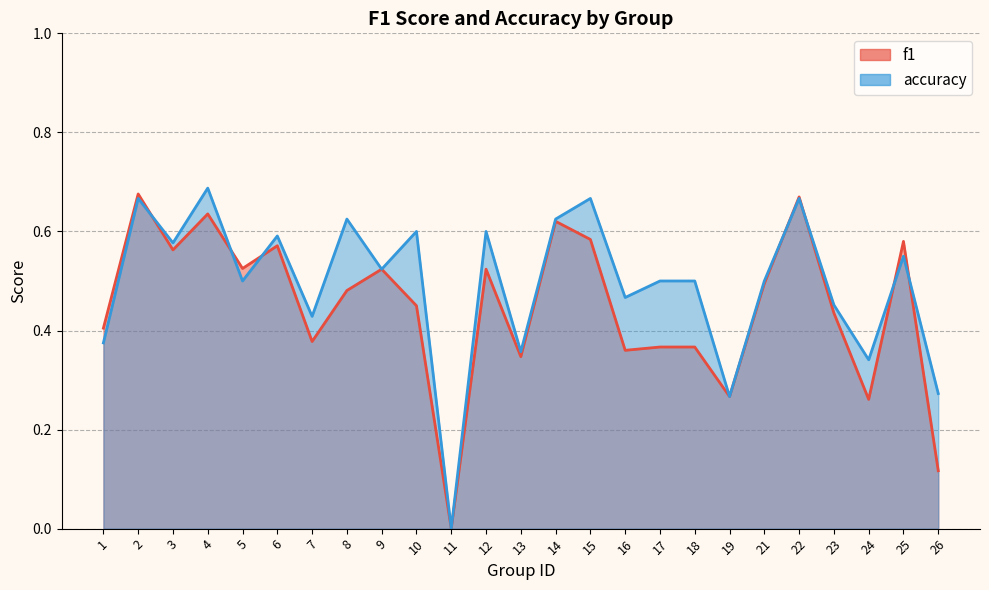

True or false: accuracy and f1 intersect in this chart.

True